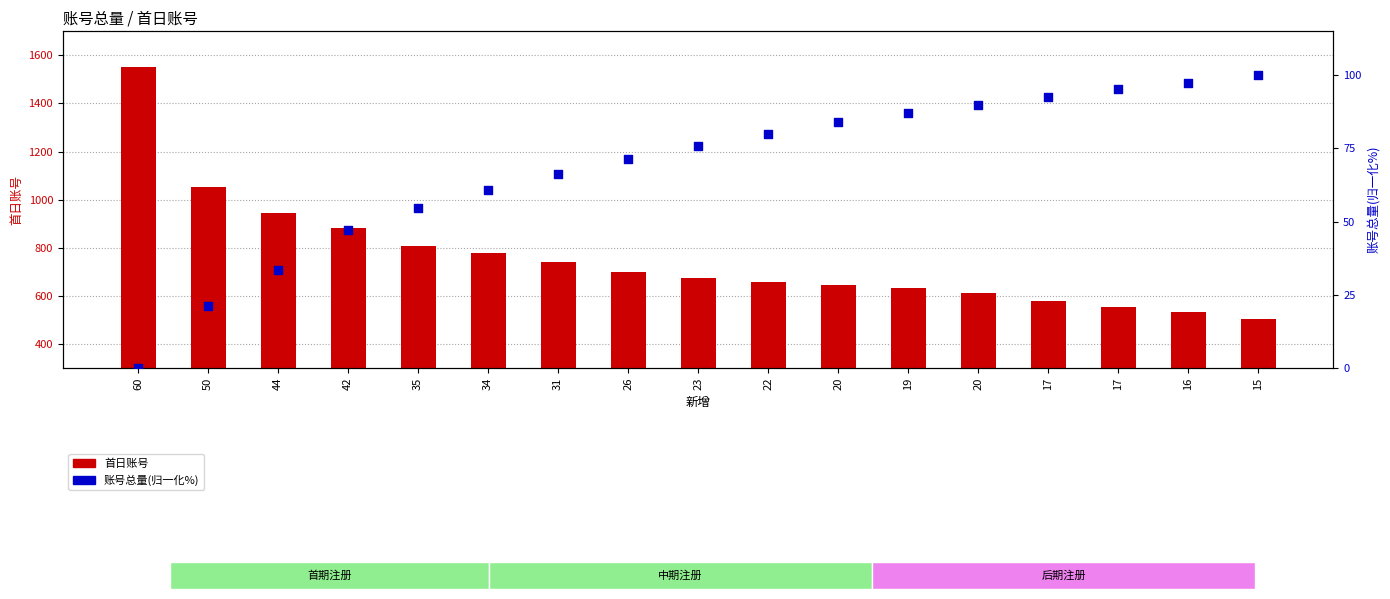

What are all the series names shown in the legend?

首日账号, 账号总量(归一化%)